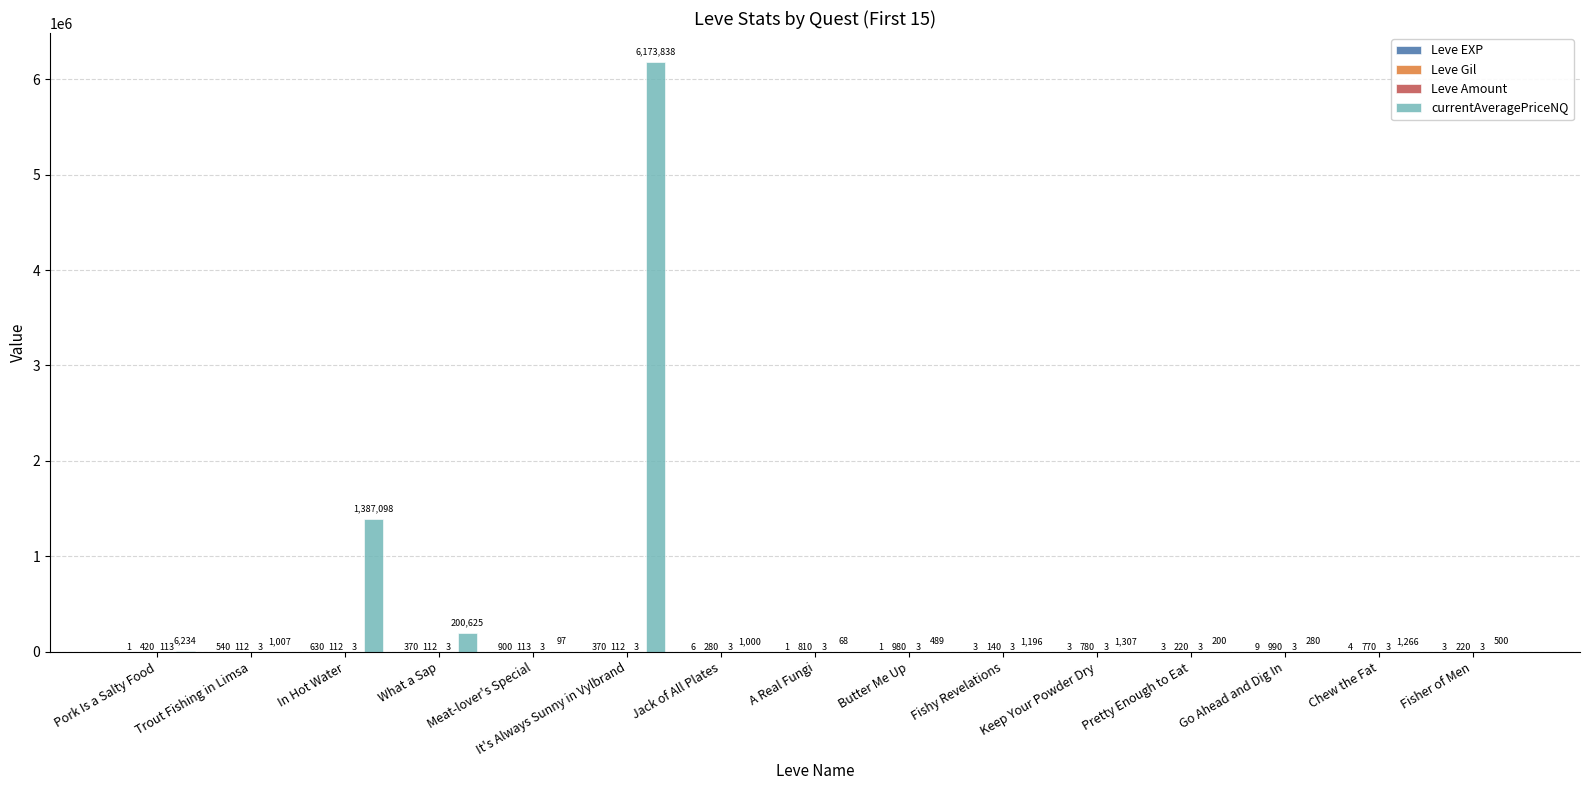

Does the chart contain stacked bars?

No